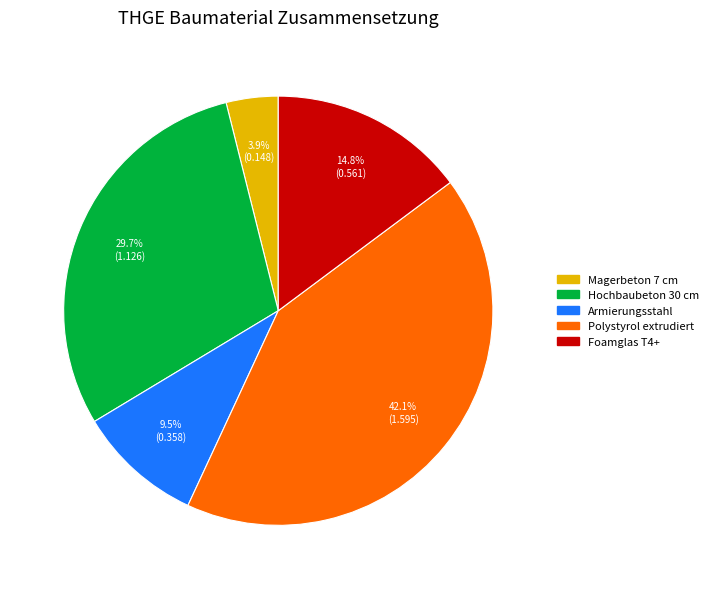

The Foamglas T4+ slice represents 3% of the pie. True or false?

False